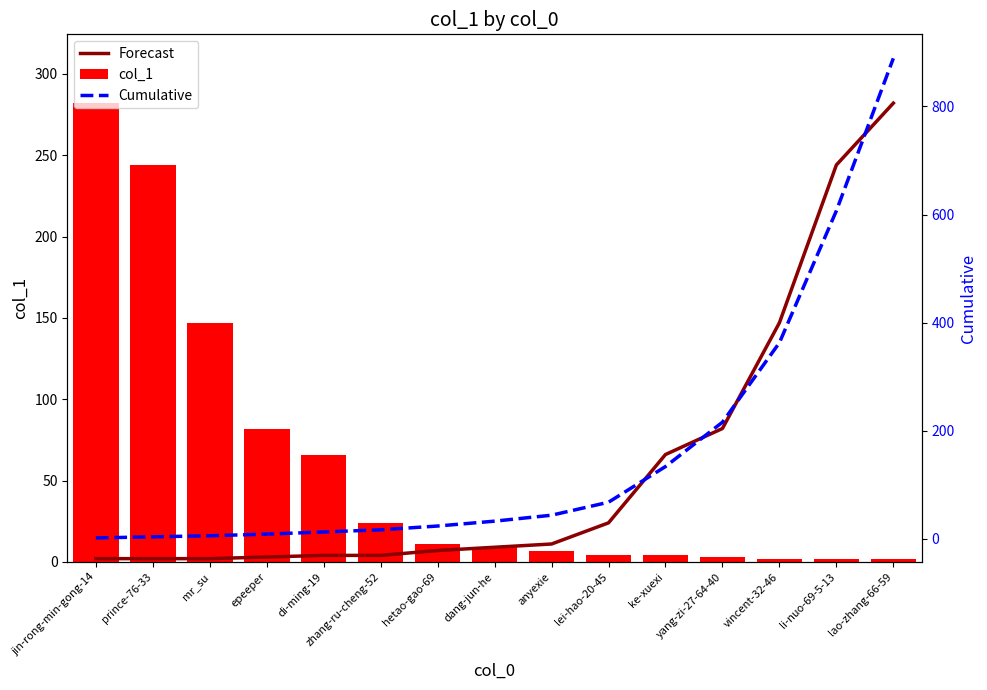

The value of Forecast at lei-hao-20-45 is 12. True or false?

False